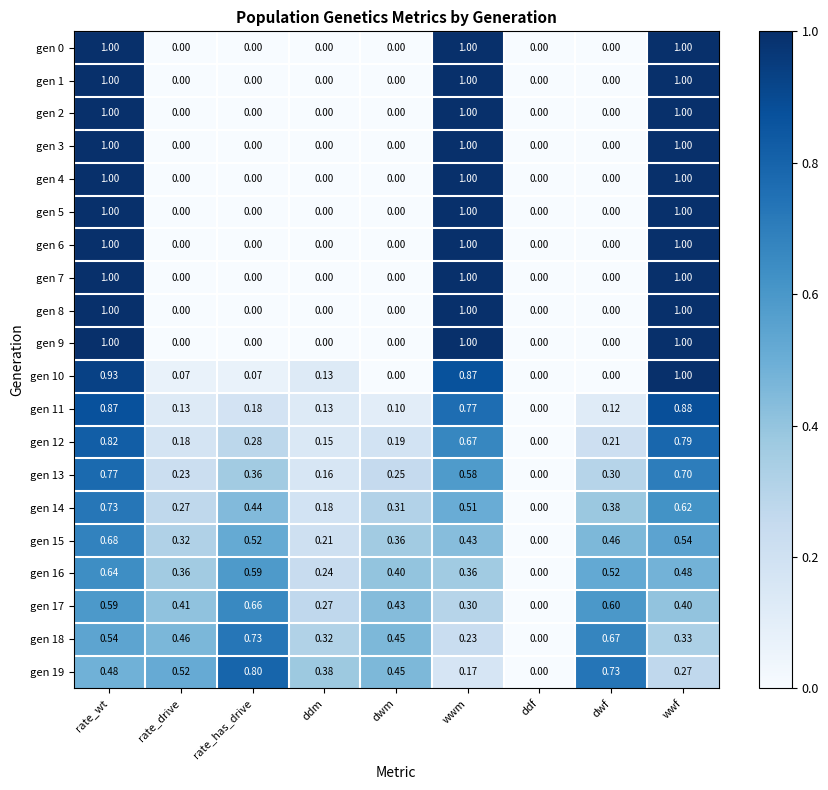

How many series are shown in this chart?

20